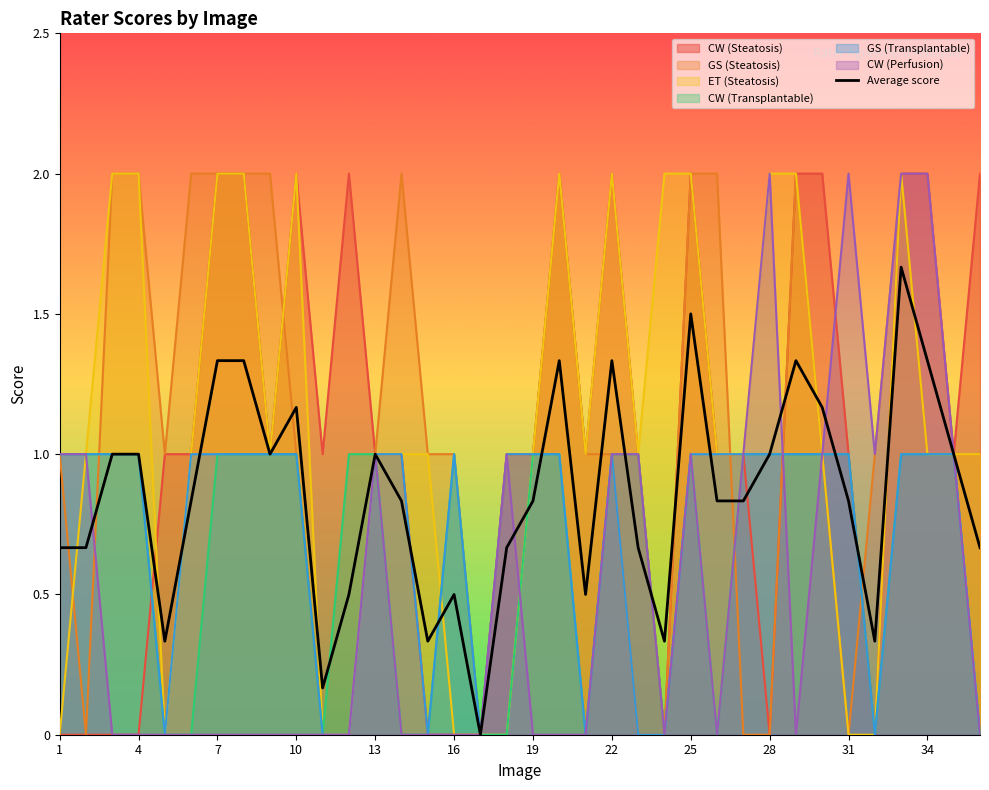

Reading right to left, extract all data points from this chart.

CW (Steatosis): 2	1	2	2	0	1	2	2	0	1	1	2	0	1	2	1	2	1	1	0	0	0	1	1	2	1	2	1	2	2	1	1	0	0	0	0
GS (Steatosis): 1	1	1	2	1	0	1	2	0	0	2	2	0	0	1	1	2	1	1	0	1	1	2	1	0	0	1	2	2	2	2	1	2	2	0	1
ET (Steatosis): 1	1	1	2	0	0	1	2	2	1	1	2	2	1	2	1	2	1	0	0	0	1	1	1	0	0	2	1	2	2	1	0	2	2	1	0
CW (Transplantable): 0	1	1	1	0	1	1	1	1	1	0	1	0	1	1	0	1	1	0	0	1	0	0	1	1	0	1	1	1	1	0	0	1	1	1	1
GS (Transplantable): 0	1	1	1	0	1	1	1	1	1	1	1	0	0	1	0	1	1	1	0	1	0	1	1	0	0	1	1	1	1	1	0	1	1	1	1
CW (Perfusion): 0	1	2	2	1	2	1	0	2	1	0	1	0	1	1	0	0	0	1	0	0	0	0	1	0	0	0	0	0	0	0	0	0	0	1	1